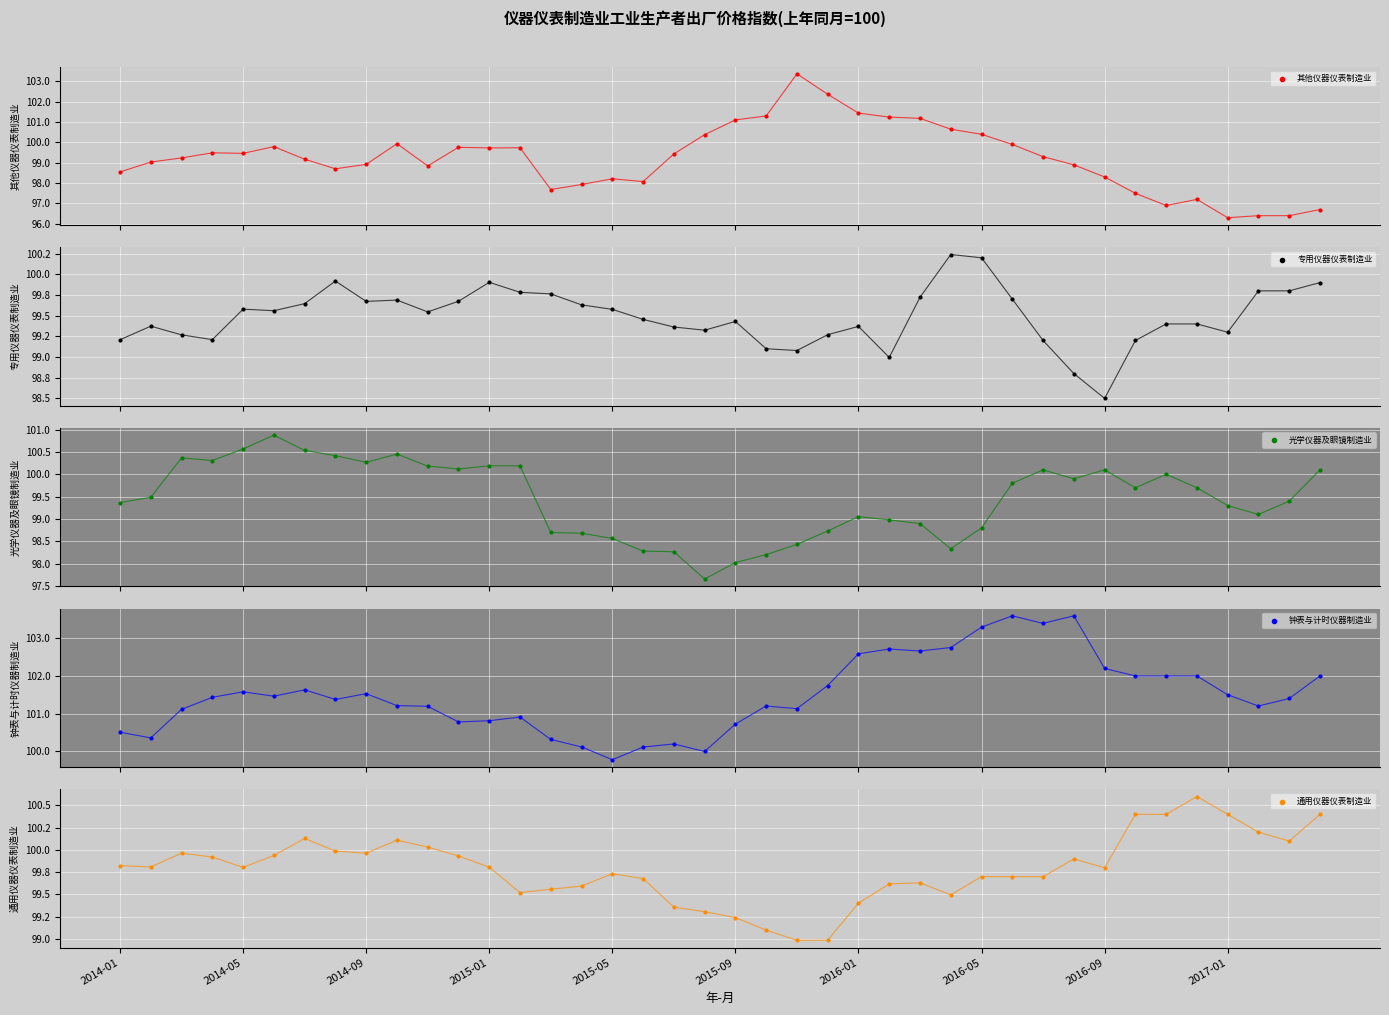

Which series has the largest total across all categories?

钟表与计时仪器制造业